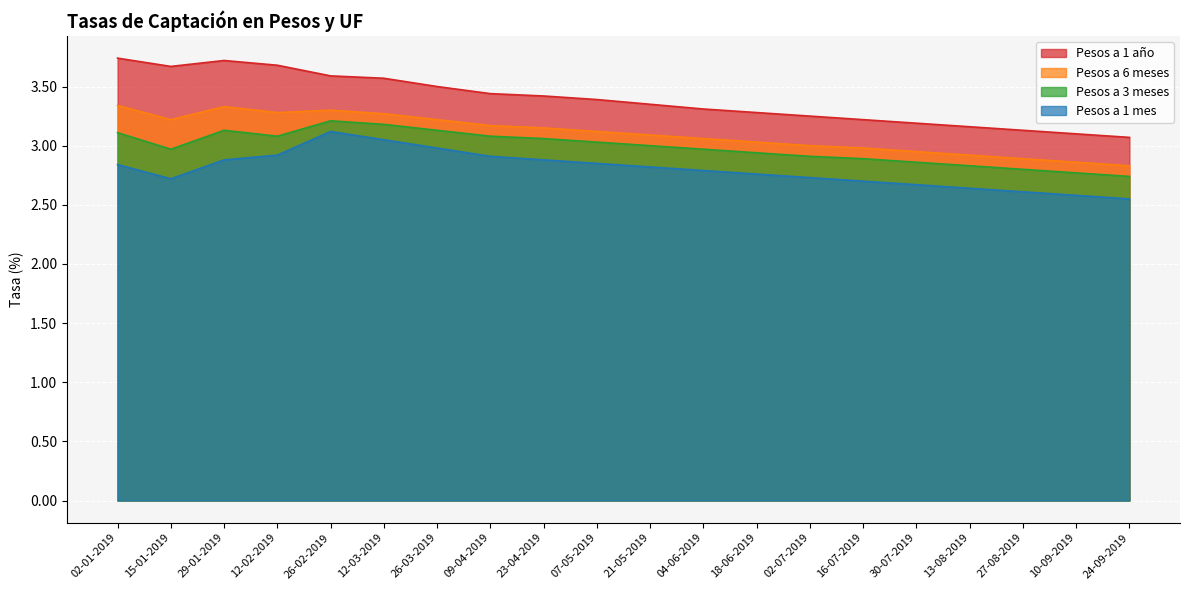

List the series in order of their overall mean, highest first.

Pesos a 1 año, Pesos a 6 meses, Pesos a 3 meses, Pesos a 1 mes